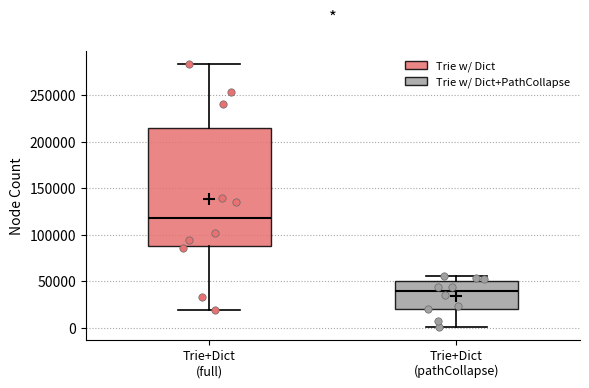

Where does the median line of the box for Trie+Dict (pathCollapse) sit on the y-axis? The values are not printed on the chart, so give them approximately, as read against the axis.

40000